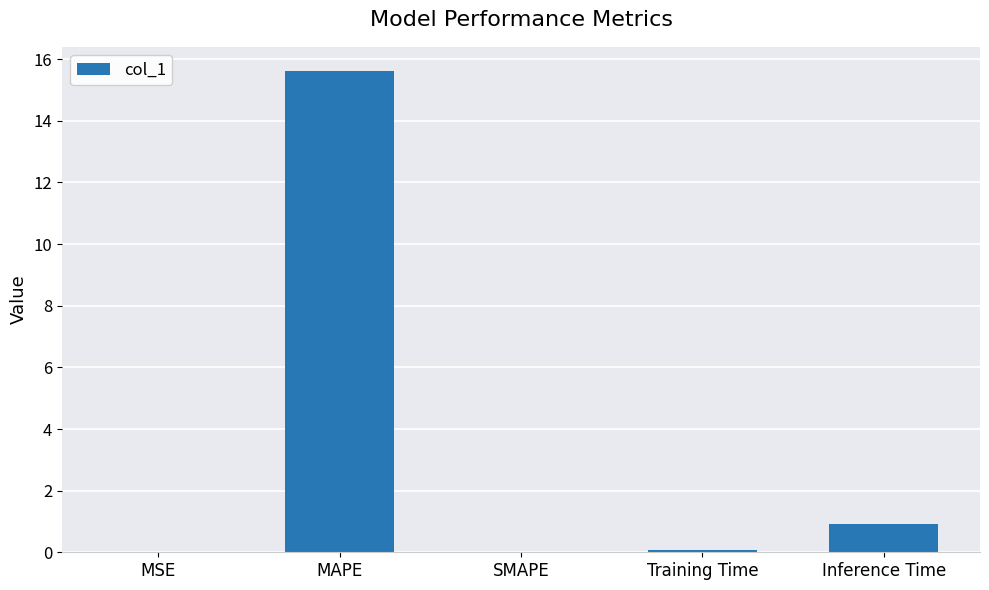

What is the sum of all values?

16.6